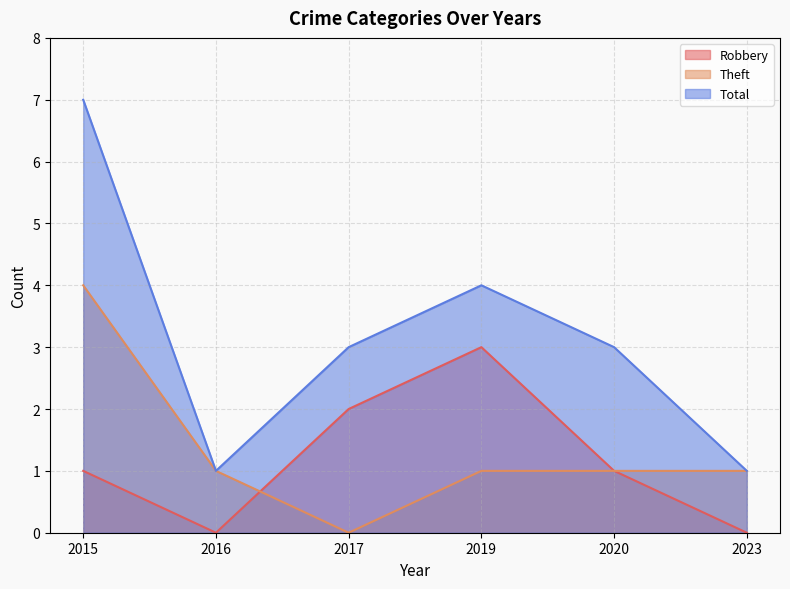

True or false: Total has a value of 1 at 2016.

True